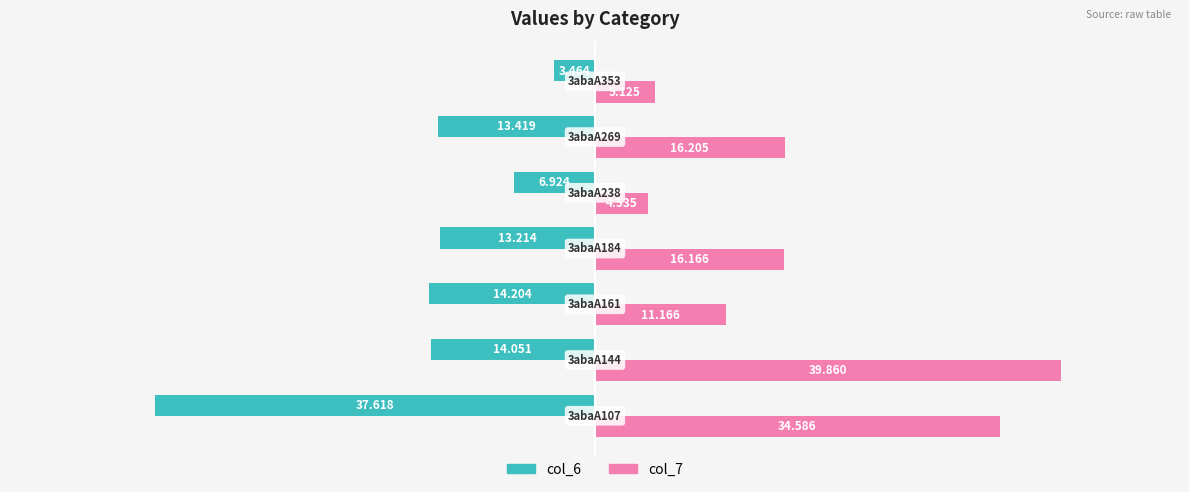

What are all the series names shown in the legend?

col_6, col_7